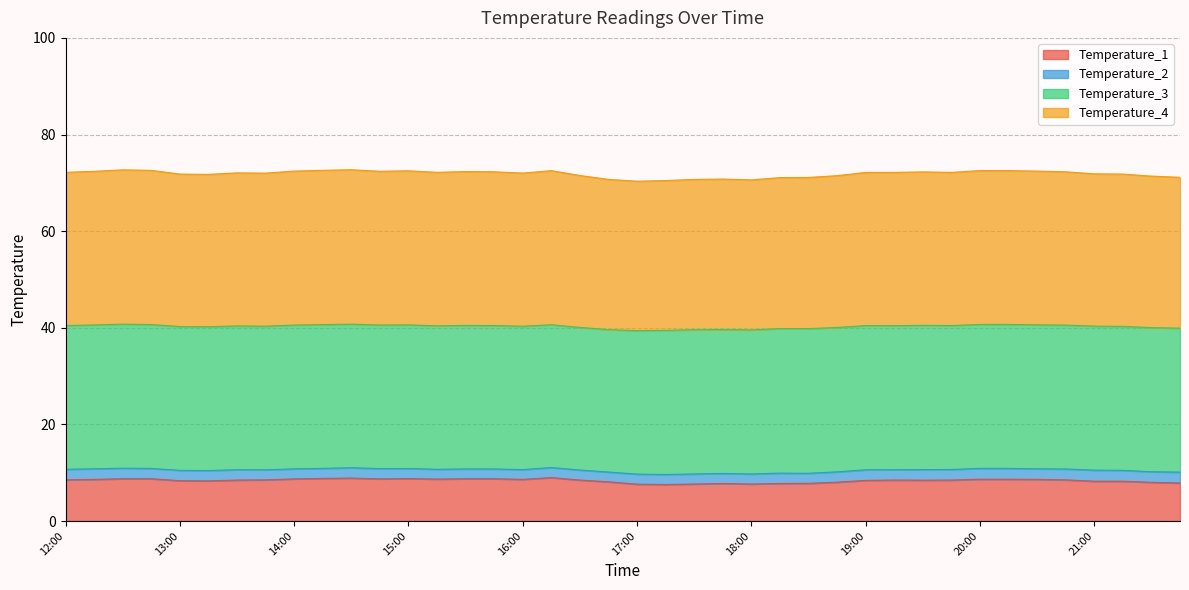

The value of Temperature_4 at 13:15 is 71.8. True or false?

True